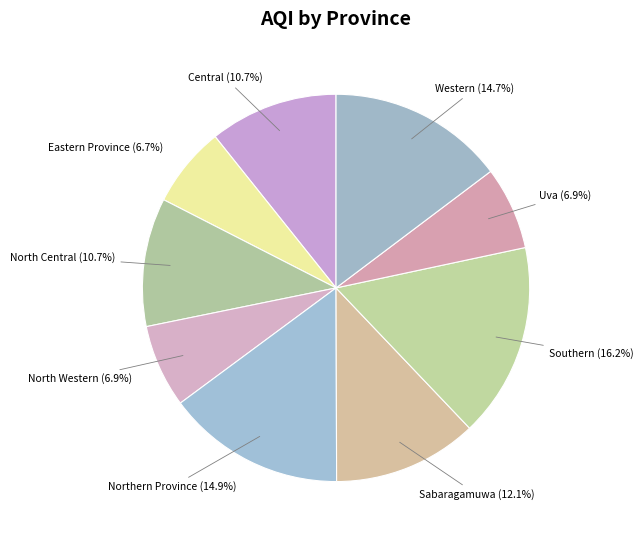

What percentage is NOT represented by Uva?

93.1%